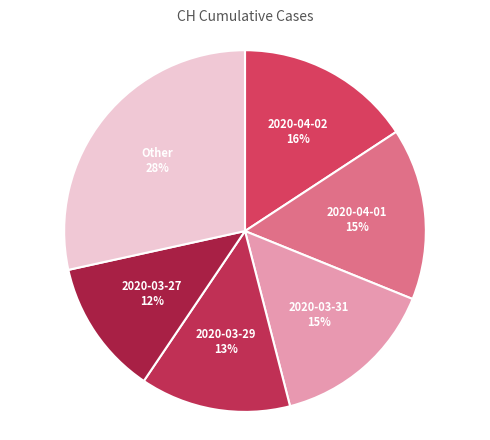

Does any single category account for the majority?

No